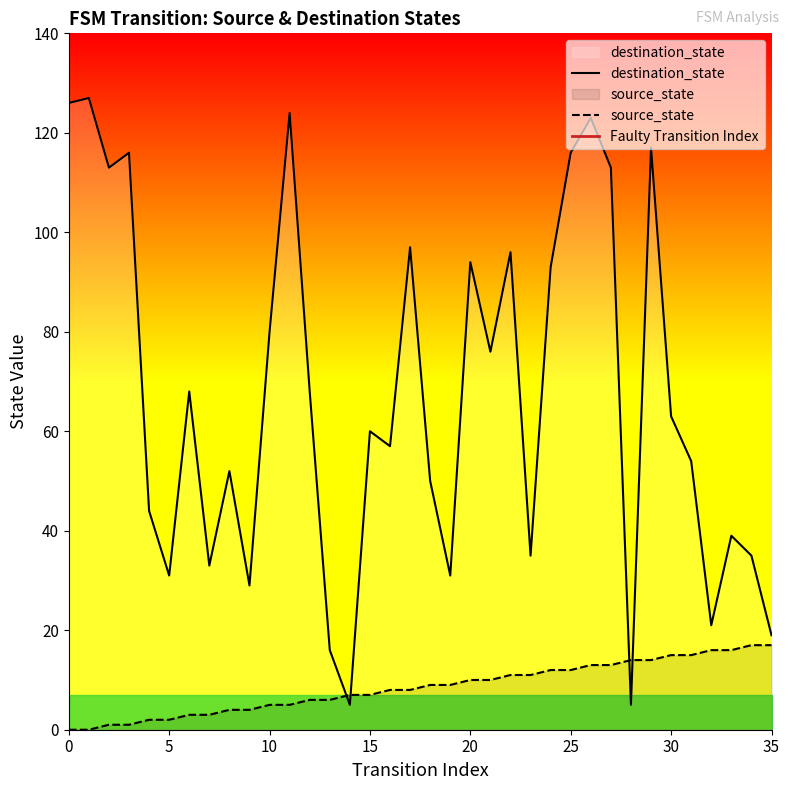

At which label does source_state first exceed 9?

20